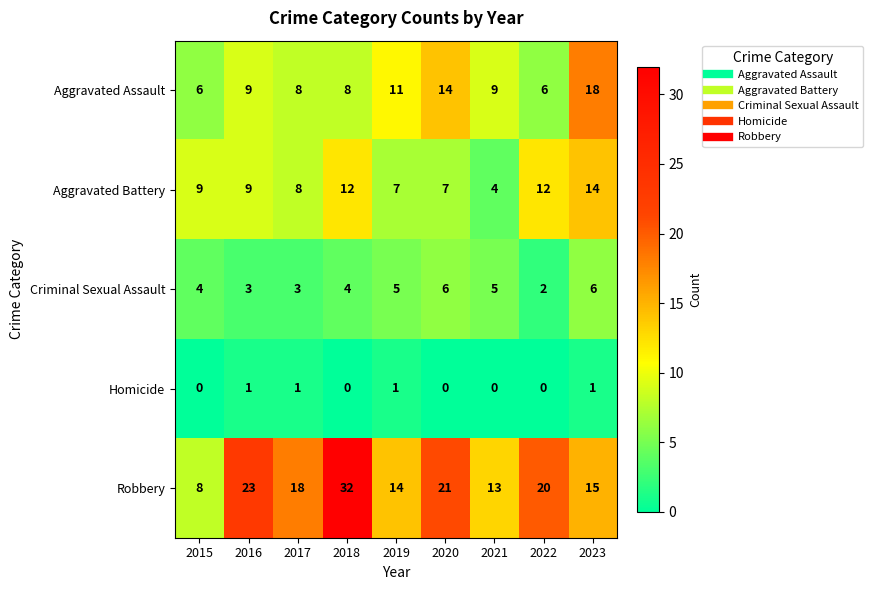

Is it true that Aggravated Battery equals 4 at 2022?

False